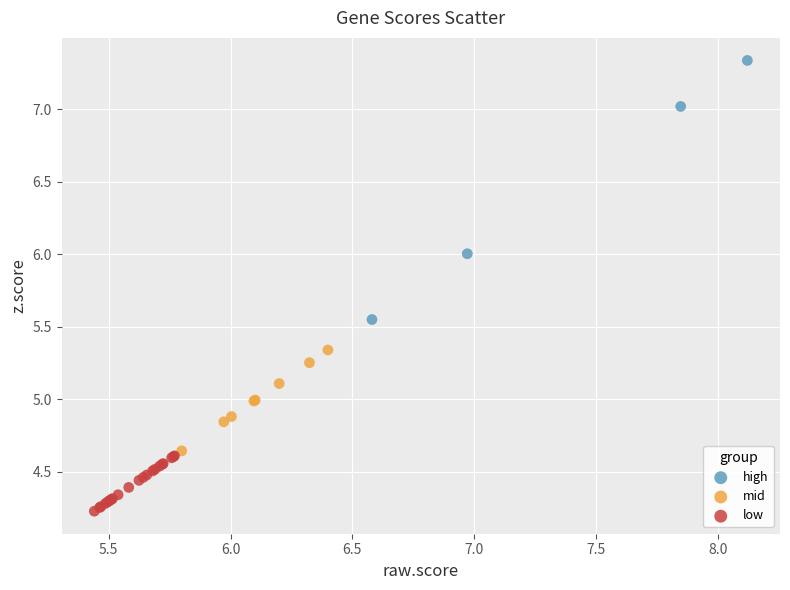

Which series has the largest Y range (max minus min)?

high